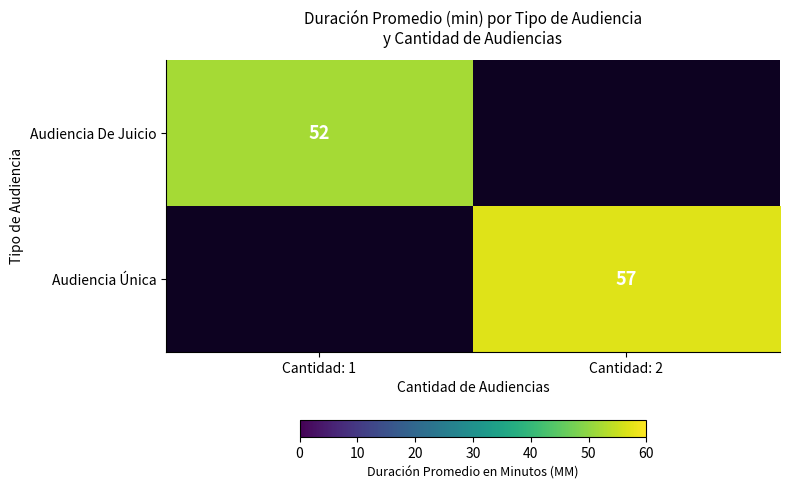

The value of Audiencia De Juicio at Cantidad: 1 is 23. True or false?

False